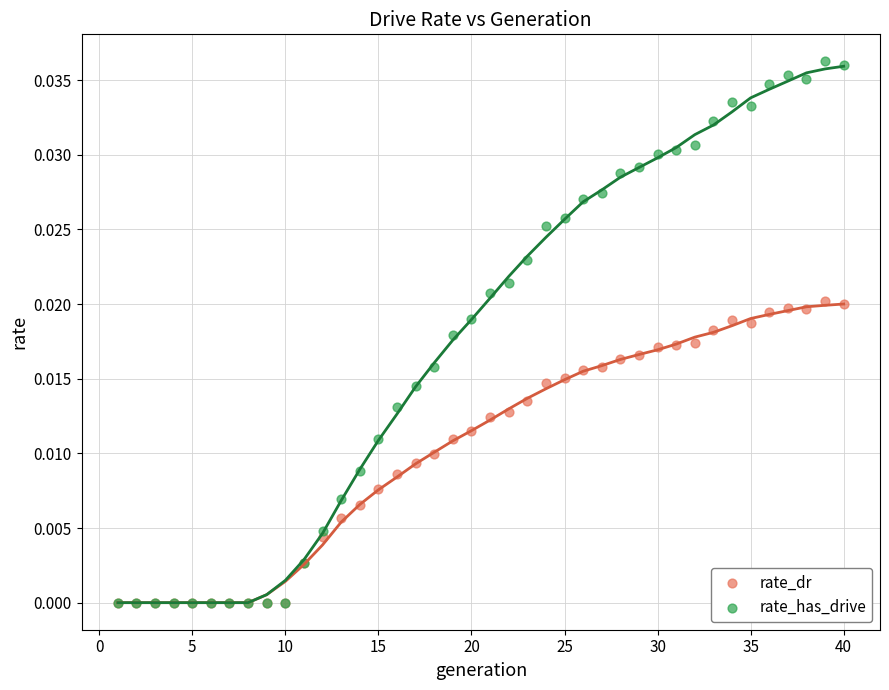

What are all the series names shown in the legend?

rate_dr, rate_has_drive